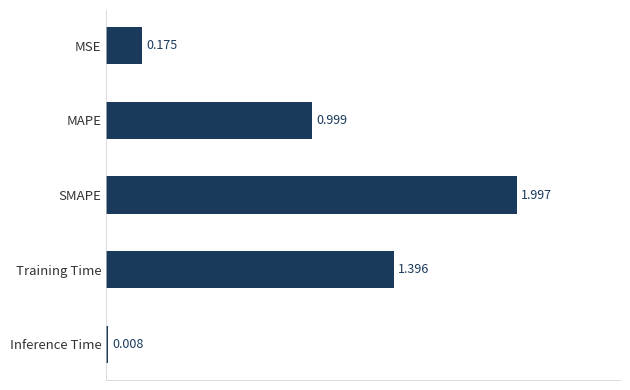

Rank the categories by value from lowest to highest.

Inference Time, MSE, MAPE, Training Time, SMAPE